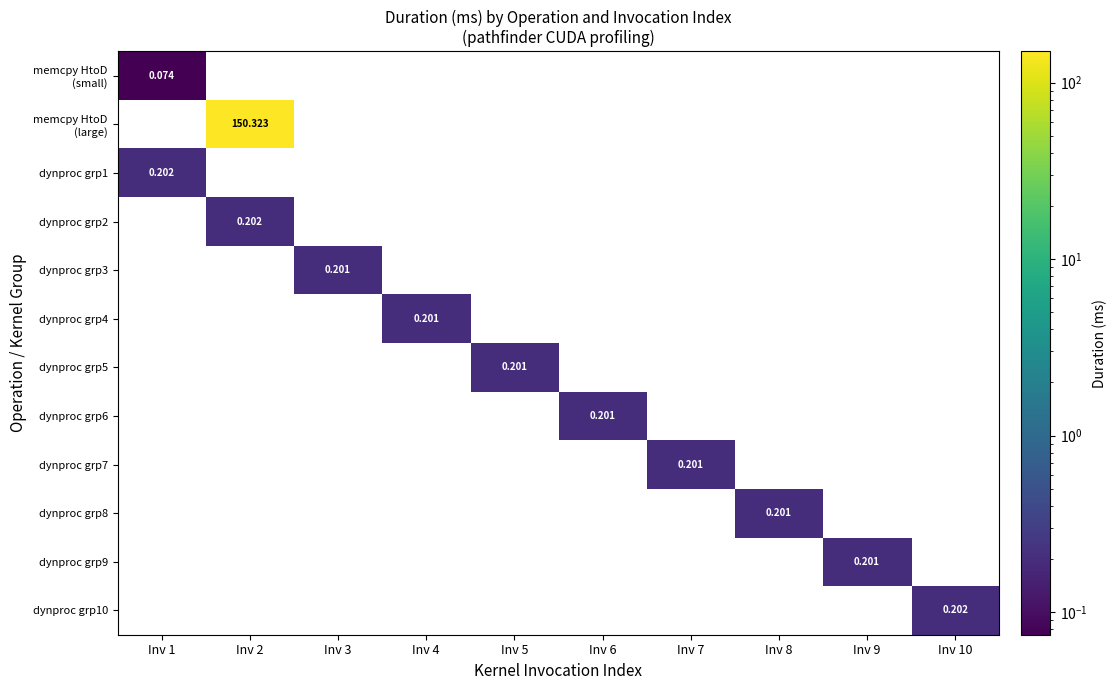

Which category has the highest value across all series?

Inv 2